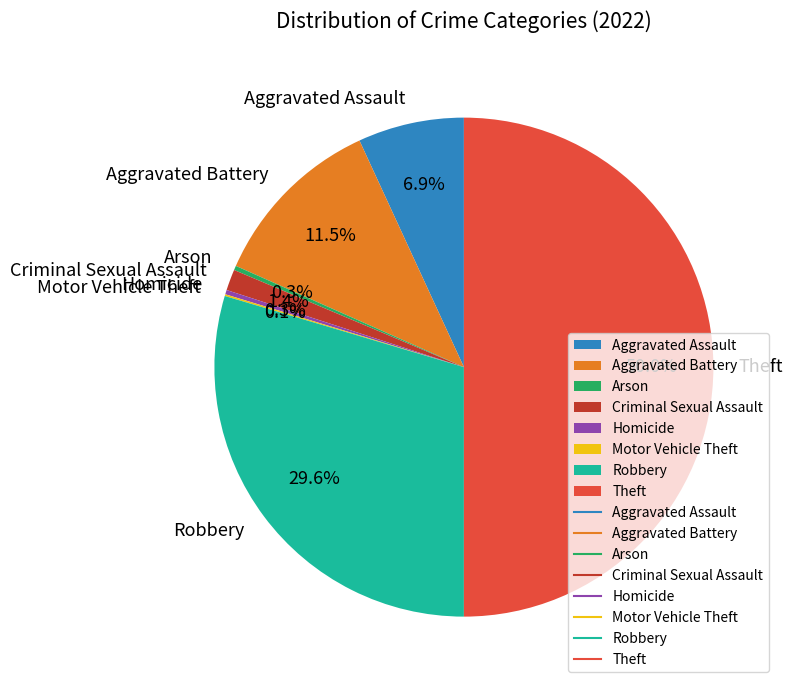

Is the sum of Homicide and Arson greater than half?

No